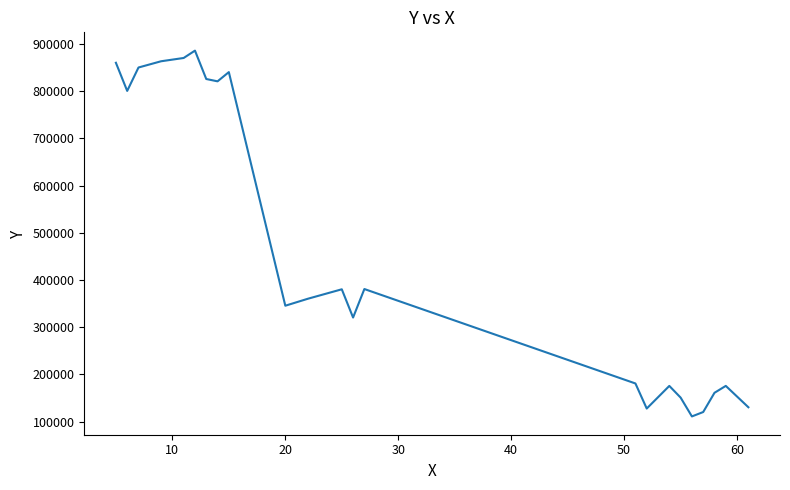

What is the maximum value shown in the chart?

885868.5